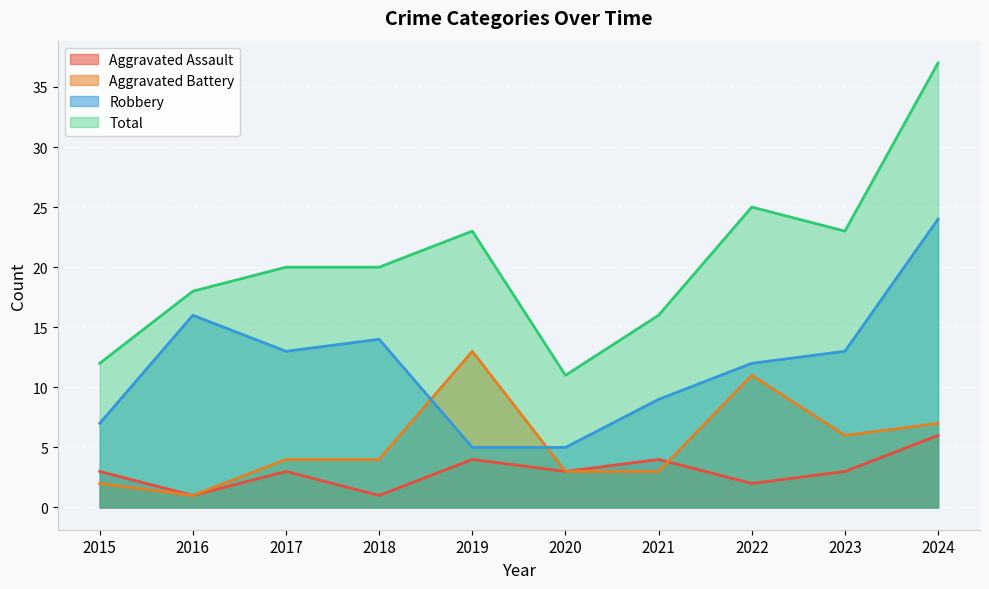

At which category does the chart reach its minimum across all series?

2016